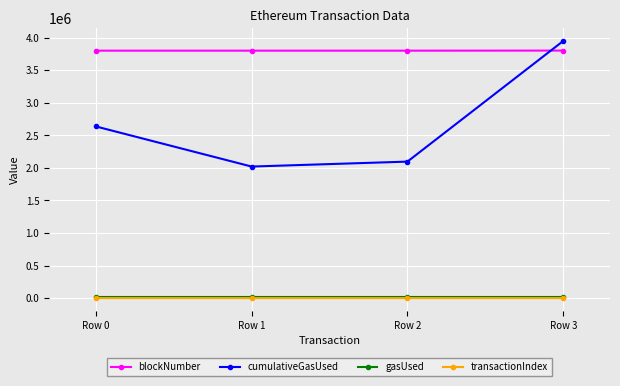

True or false: blockNumber has a value of 3800011 at Row 1.

True